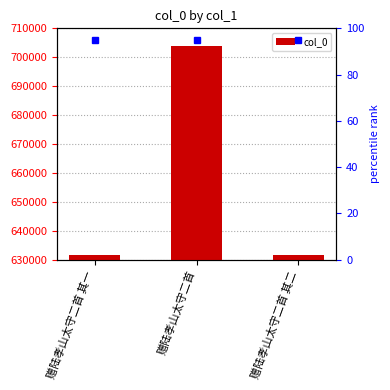

At which label is the value closest to 667652?

赠陆孝山太守二首 其二